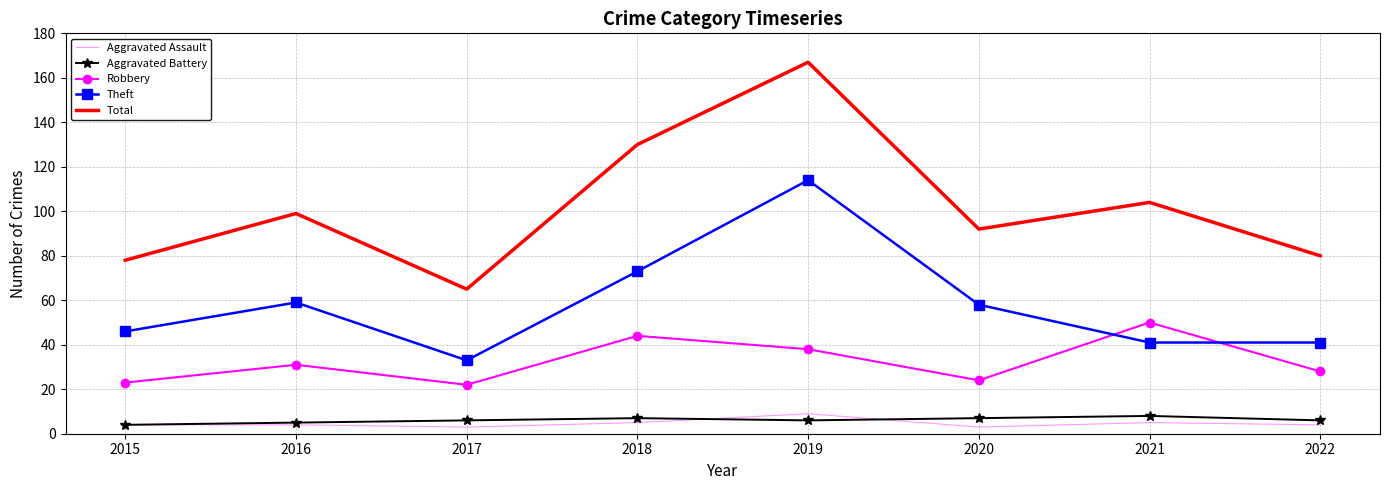

Which series has the largest range (max minus min)?

Total